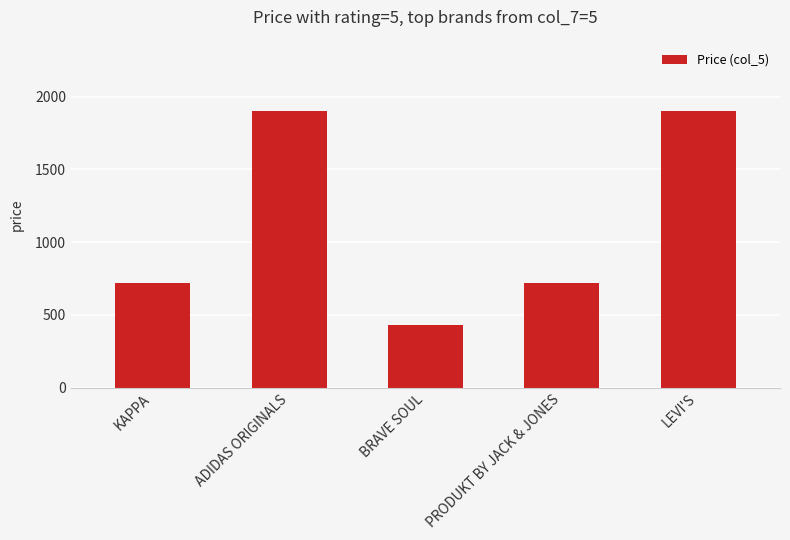

Reading left to right, transcribe all the data shown in this chart.

719	1899	429	719	1899